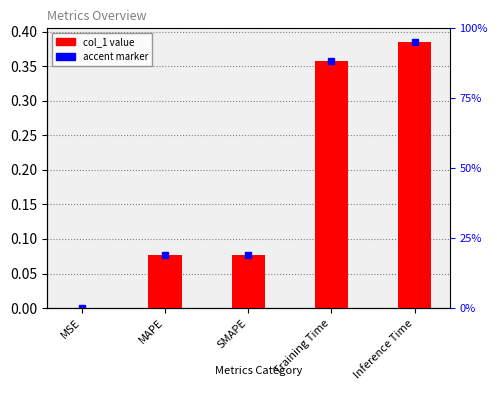

Which category has the lowest value across all series?

MSE